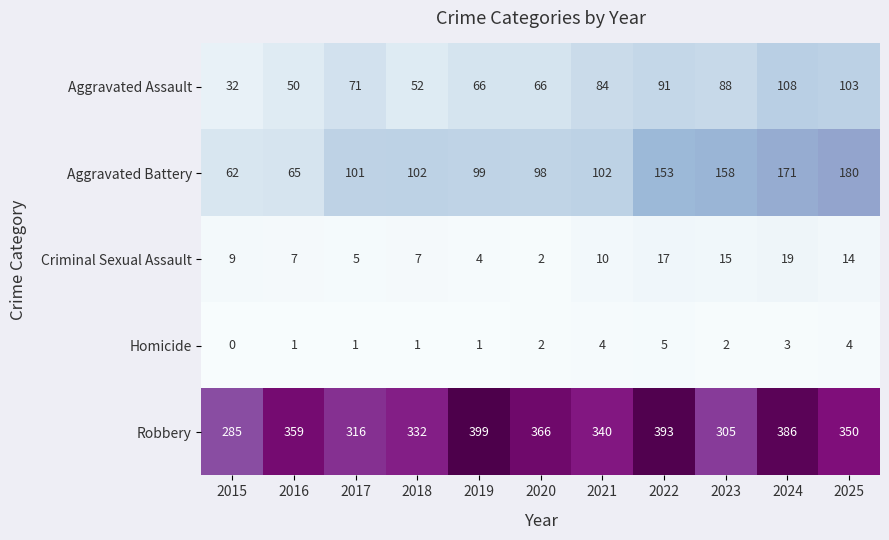

Which series has the largest total across all categories?

Robbery